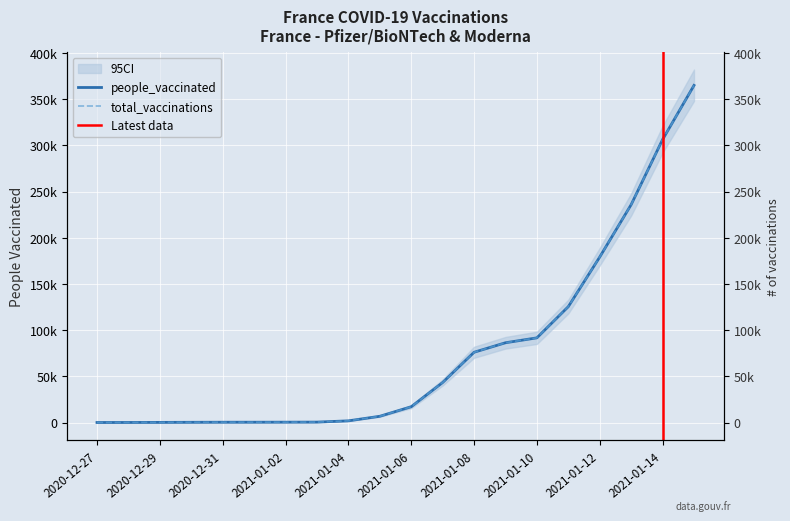

At 2021-01-05, list the series in order from largest to smallest.

people_vaccinated, total_vaccinations